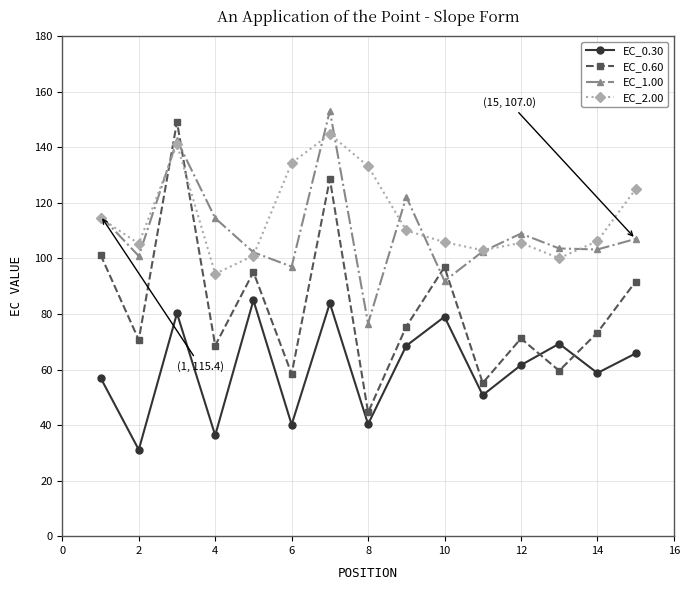

Which series has the largest range (max minus min)?

EC_0.60